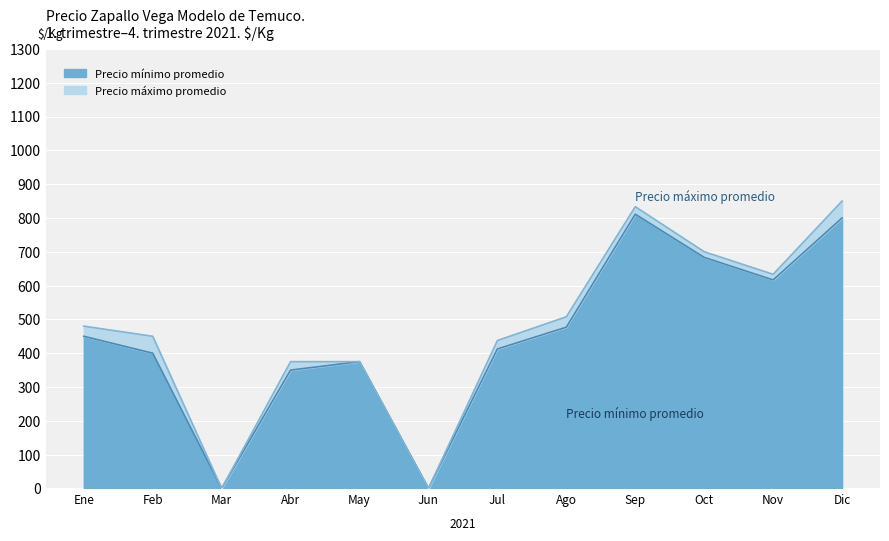

Is it true that Precio minimo equals 275 at 2021-10?

False